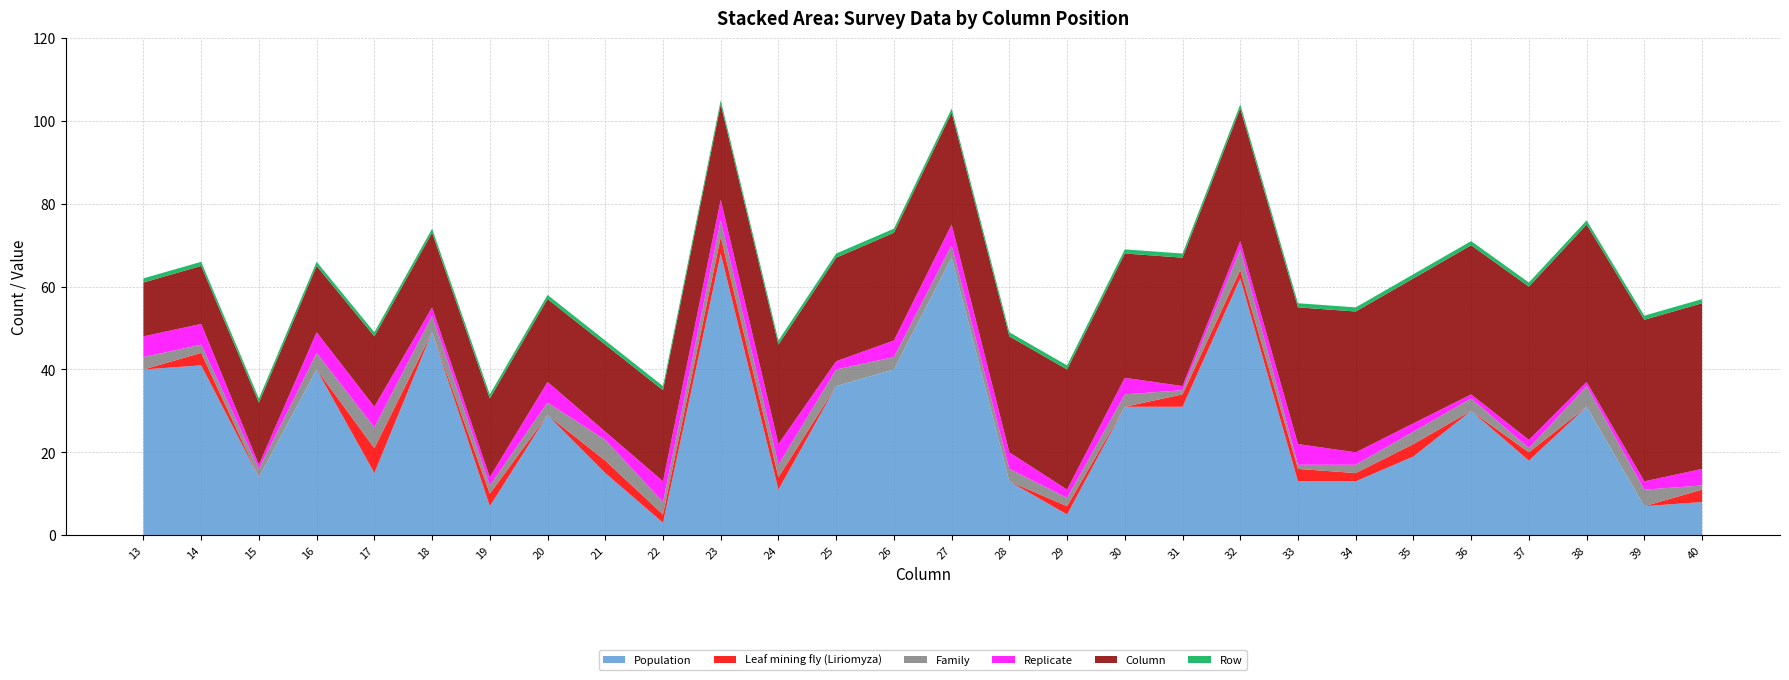

Reading left to right, extract all data points from this chart.

Population: 13=40	14=41	15=14	16=40	17=15	18=49	19=7	20=29	21=15	22=3	23=68	24=11	25=36	26=40	27=67	28=13	29=5	30=31	31=31	32=62	33=13	34=13	35=19	36=30	37=18	38=31	39=7	40=8
Leaf mining fly (Liriomyza): 13=0	14=3	15=0	16=0	17=6	18=0	19=3	20=0	21=3	22=2	23=4	24=3	25=0	26=0	27=0	28=0	29=2	30=0	31=3	32=2	33=3	34=2	35=3	36=0	37=2	38=0	39=0	40=3
Family: 13=3	14=2	15=2	16=4	17=5	18=4	19=2	20=3	21=5	22=3	23=4	24=3	25=4	26=3	27=3	28=3	29=2	30=3	31=1	32=5	33=1	34=2	35=3	36=3	37=1	38=5	39=4	40=1
Replicate: 13=5	14=5	15=1	16=5	17=5	18=2	19=2	20=5	21=2	22=5	23=5	24=5	25=2	26=4	27=5	28=4	29=2	30=4	31=1	32=2	33=5	34=3	35=2	36=1	37=2	38=1	39=2	40=4
Column: 13=13	14=14	15=15	16=16	17=17	18=18	19=19	20=20	21=21	22=22	23=23	24=24	25=25	26=26	27=27	28=28	29=29	30=30	31=31	32=32	33=33	34=34	35=35	36=36	37=37	38=38	39=39	40=40
Row: 13=1	14=1	15=1	16=1	17=1	18=1	19=1	20=1	21=1	22=1	23=1	24=1	25=1	26=1	27=1	28=1	29=1	30=1	31=1	32=1	33=1	34=1	35=1	36=1	37=1	38=1	39=1	40=1